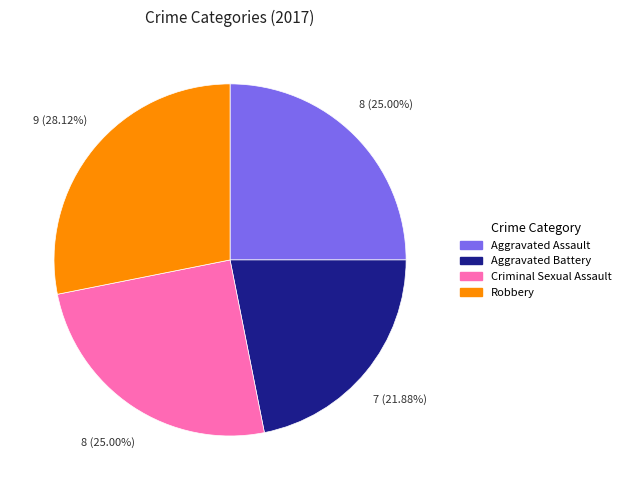

What is the smallest slice in the pie chart?

Aggravated Battery